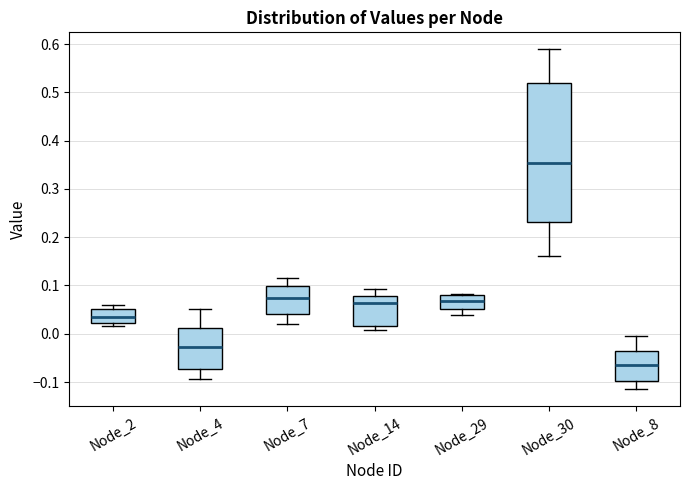

Which box's median line is the highest?

Node_30